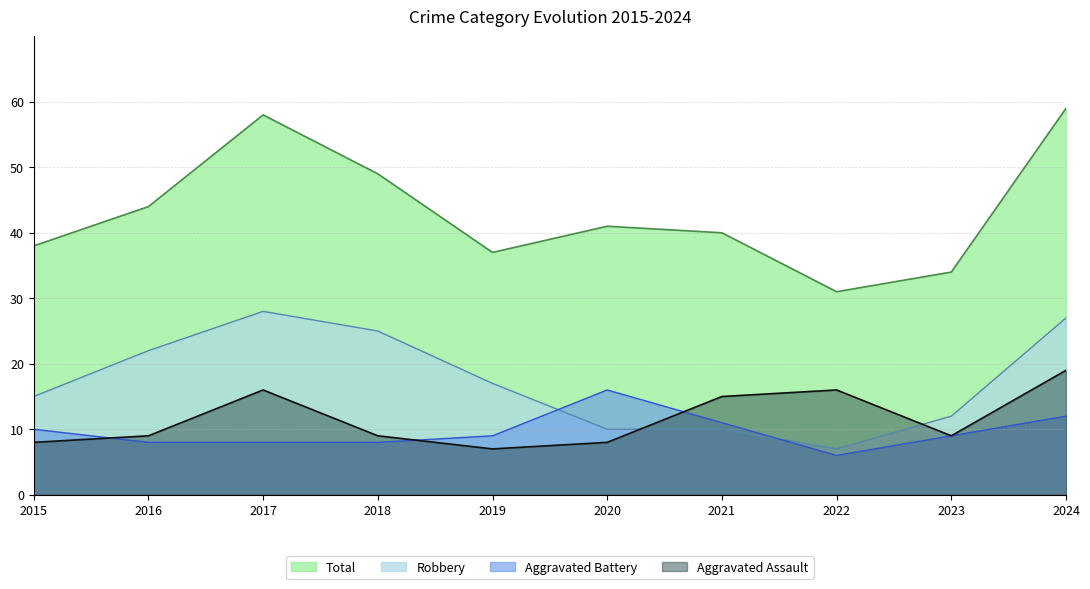

What value does the Aggravated Assault series have at 2021, to the nearest 5?

15